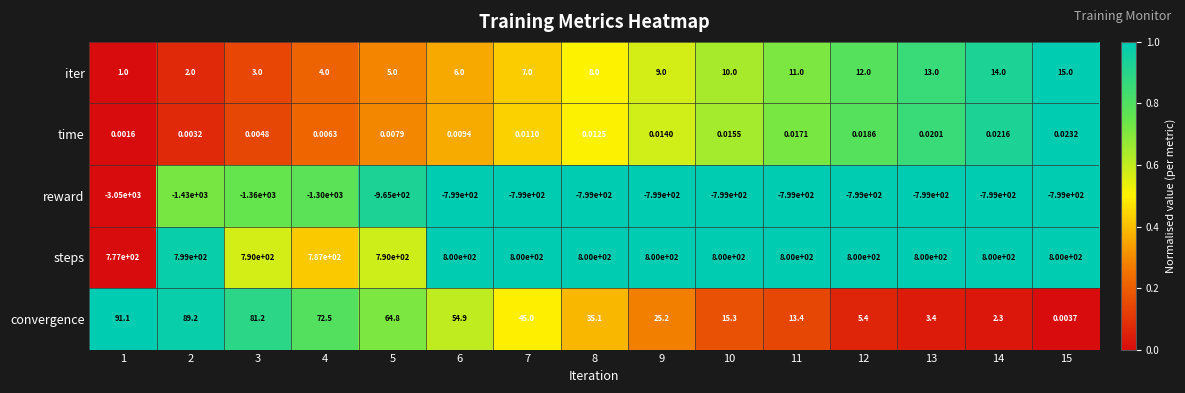

Which series changed the most between 1 and 14?

reward